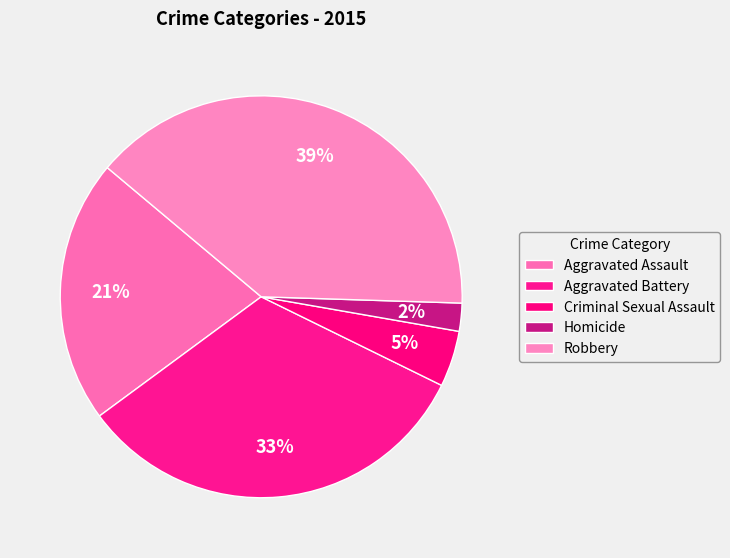

The Robbery slice represents 39% of the pie. True or false?

True